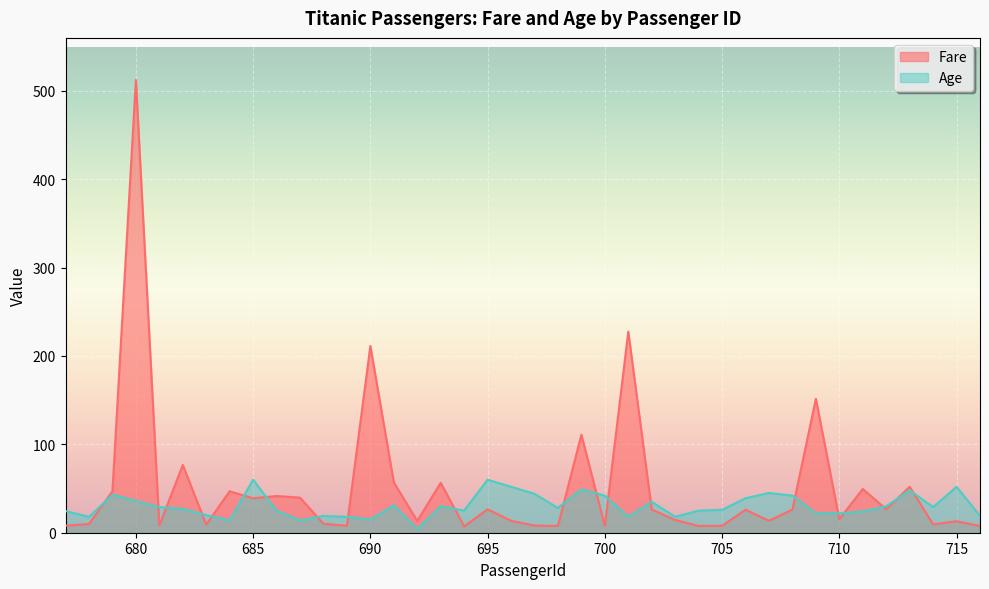

At 684, list the series in order from largest to smallest.

Fare, Age